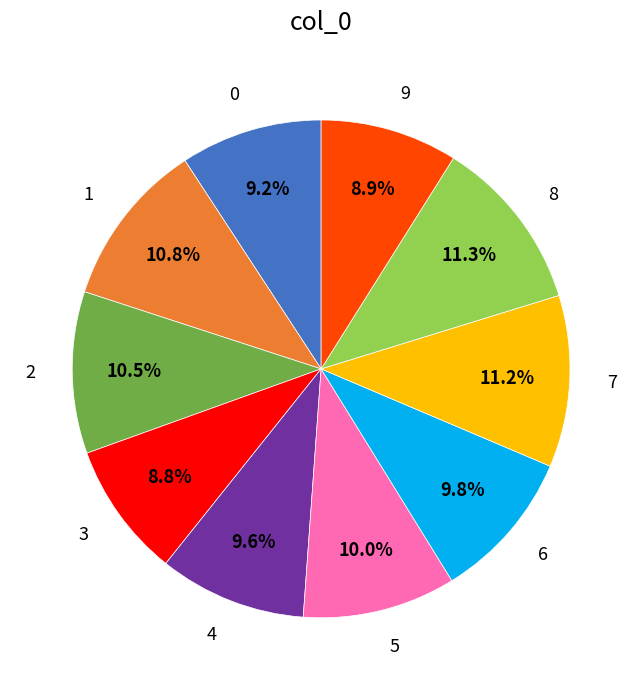

How many segments does this pie chart have?

10